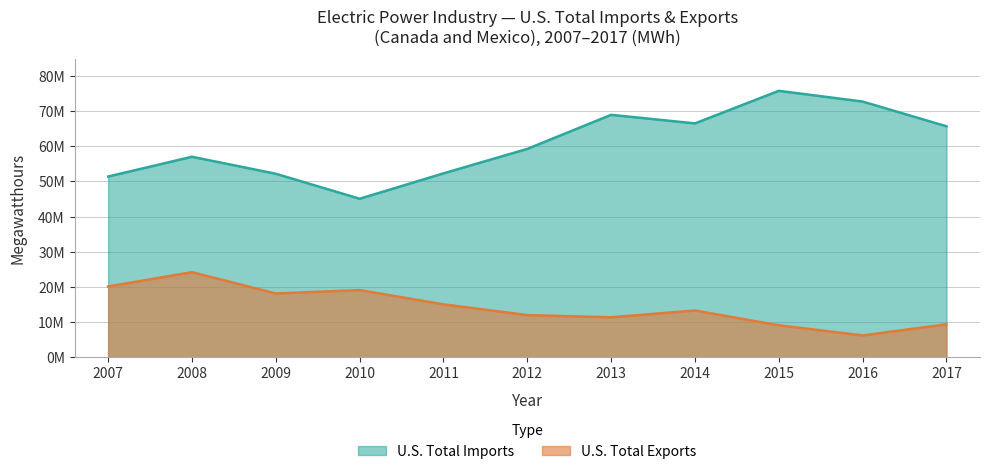

Is it true that U.S. Total Imports equals 52190595 at 2009?

True